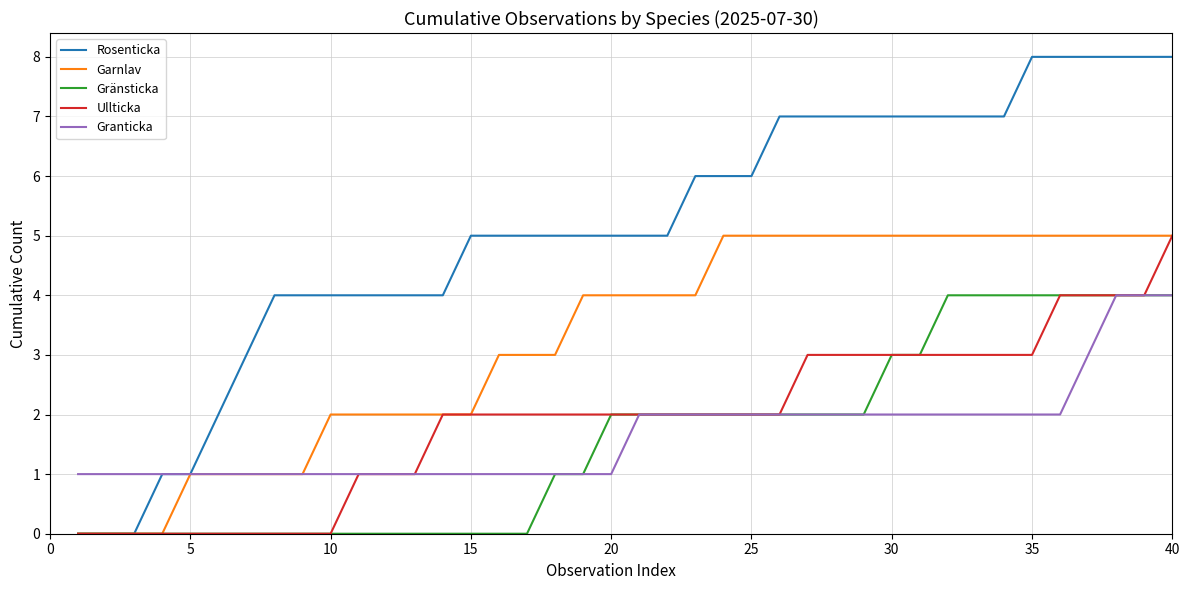

Which series has the largest total across all categories?

Rosenticka